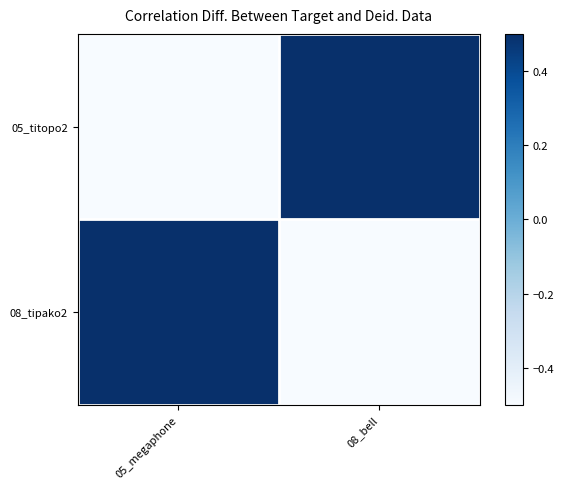

Which series has the largest range (max minus min)?

05_titopo2